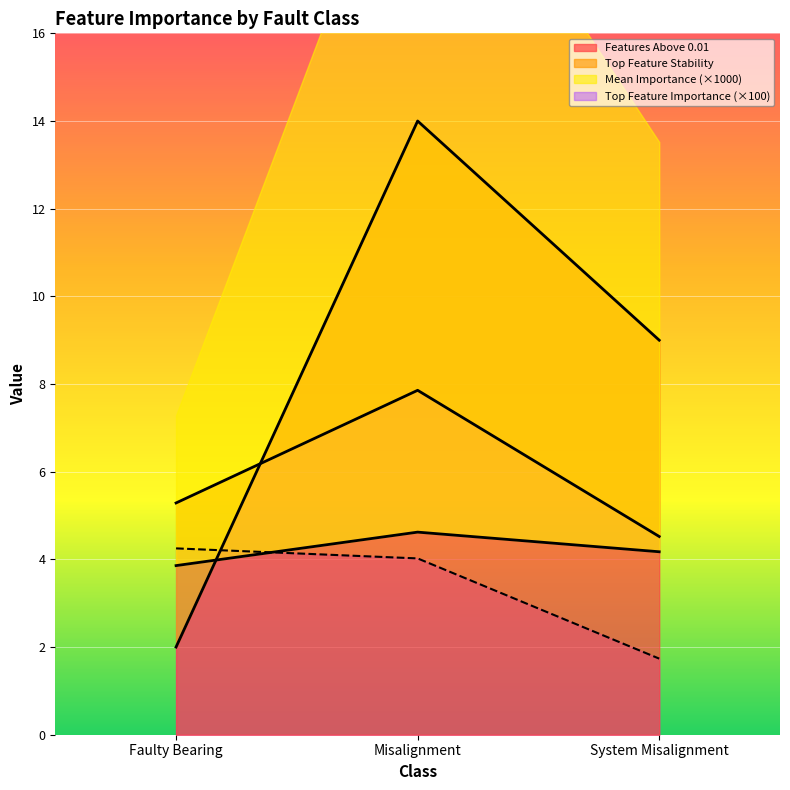

Is it true that Mean_Importance_All equals 5.6 at Faulty Bearing?

False